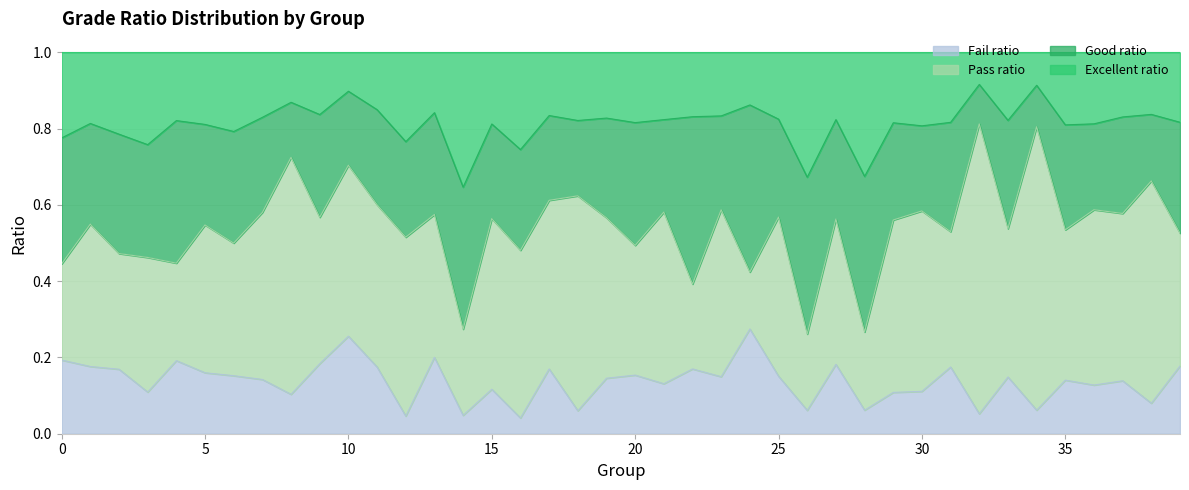

How many interior local valleys does the Excellent ratio series have?

13